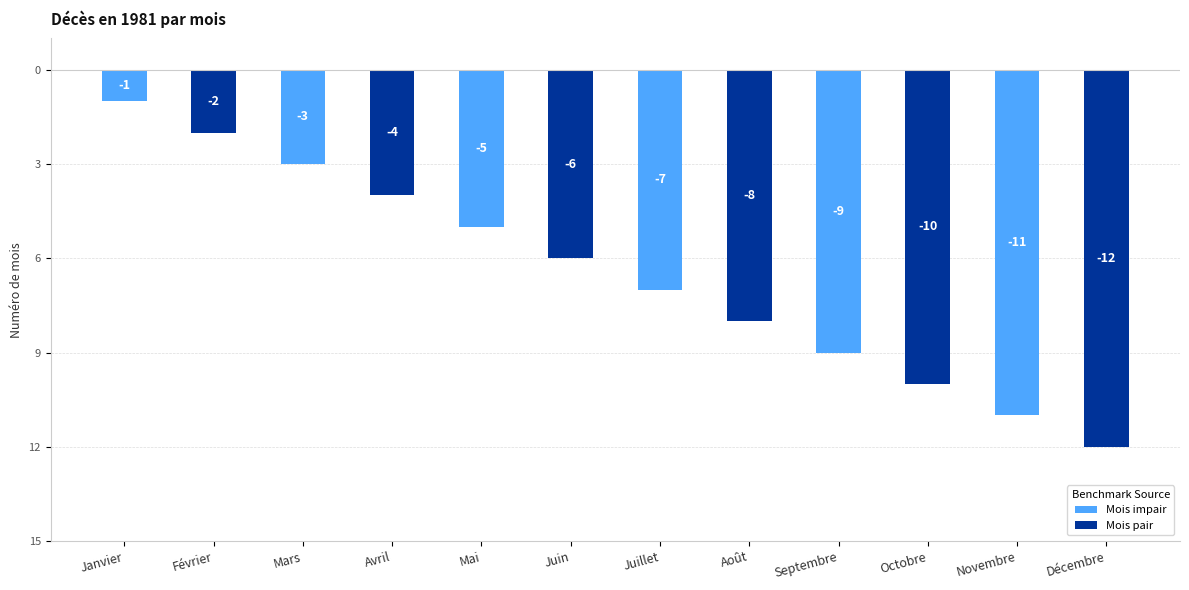

Reading left to right, what are all the values shown in this chart?

Janvier=-1	Février=-2	Mars=-3	Avril=-4	Mai=-5	Juin=-6	Juillet=-7	Août=-8	Septembre=-9	Octobre=-10	Novembre=-11	Décembre=-12